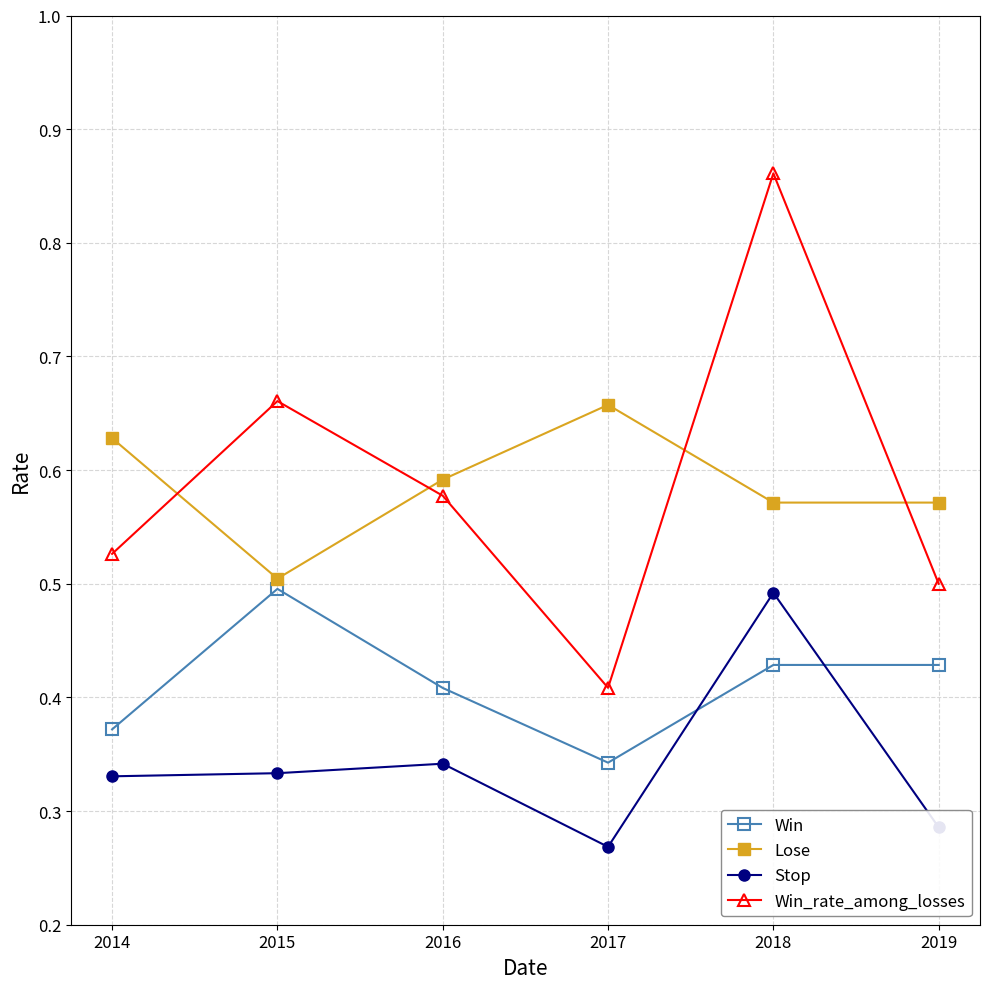

Which category has the lowest value in the Stop series?

2017